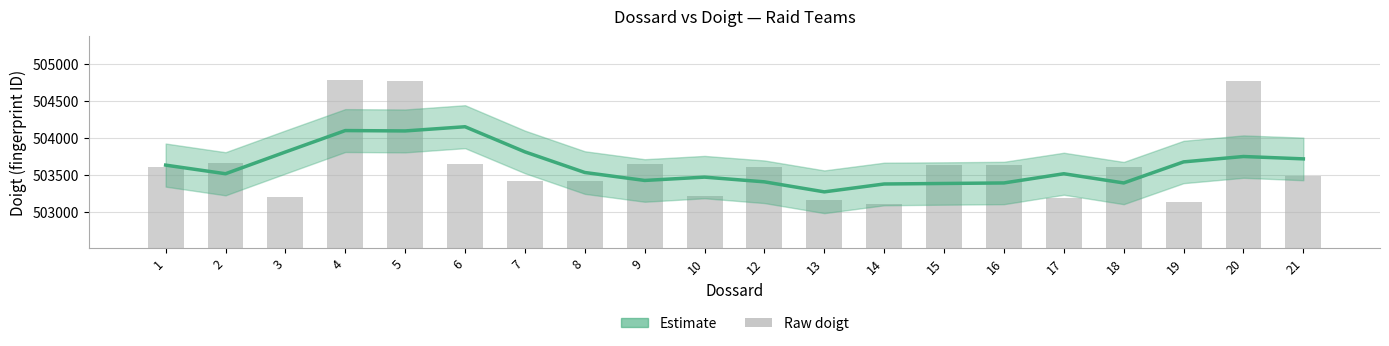

At which label does Raw doigt first exceed 503605?

2